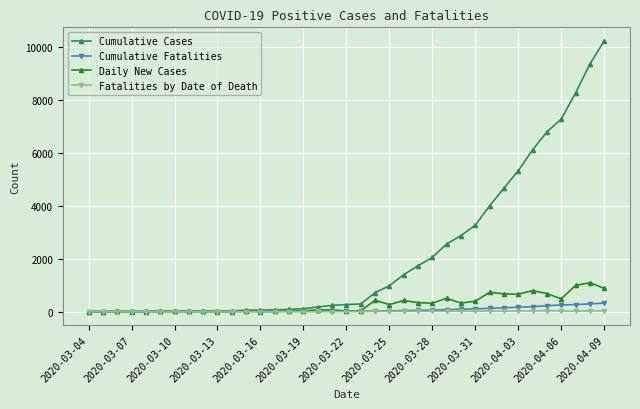

Count the number of categories in the chart.

37